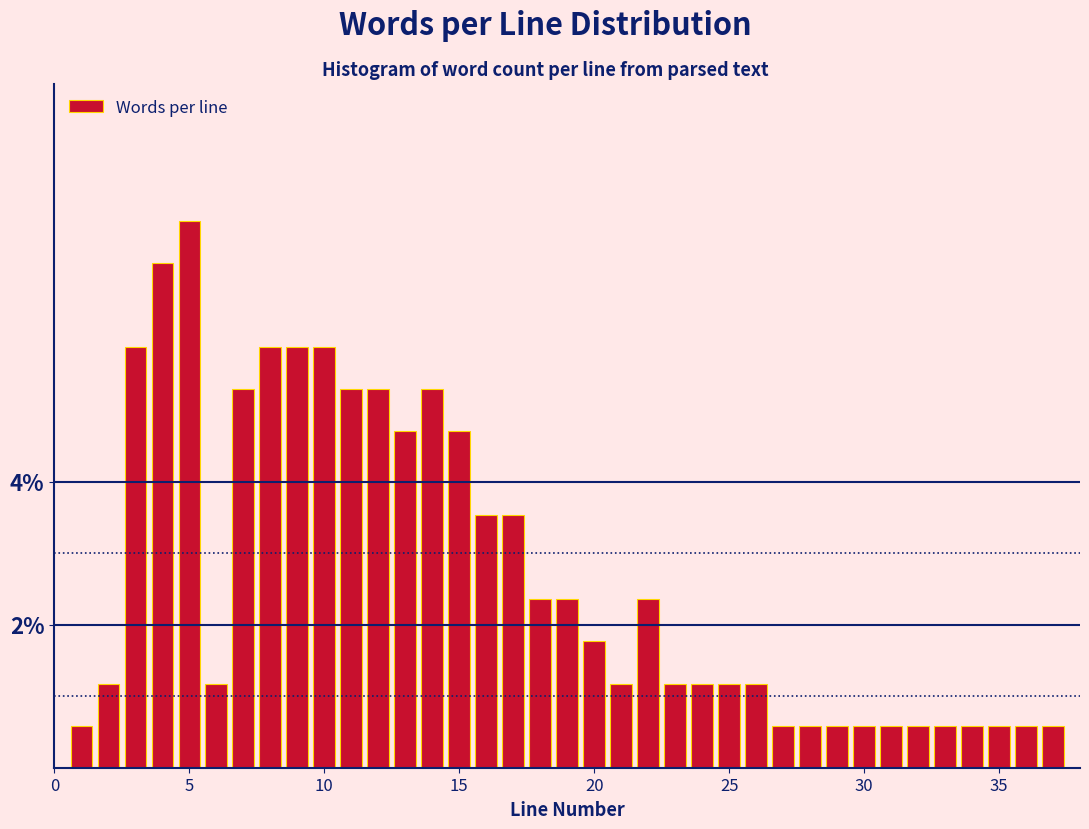

Around what value on the x-axis is the tallest bar? Give the approximate position of its centre, as read against the axis.

5.0